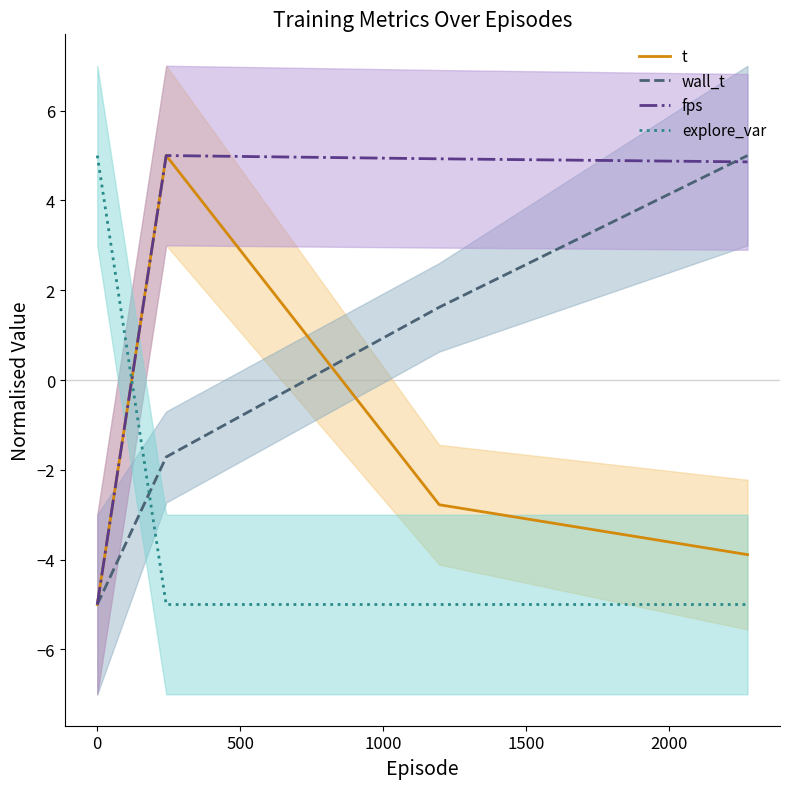

Count the number of data series in this chart.

4